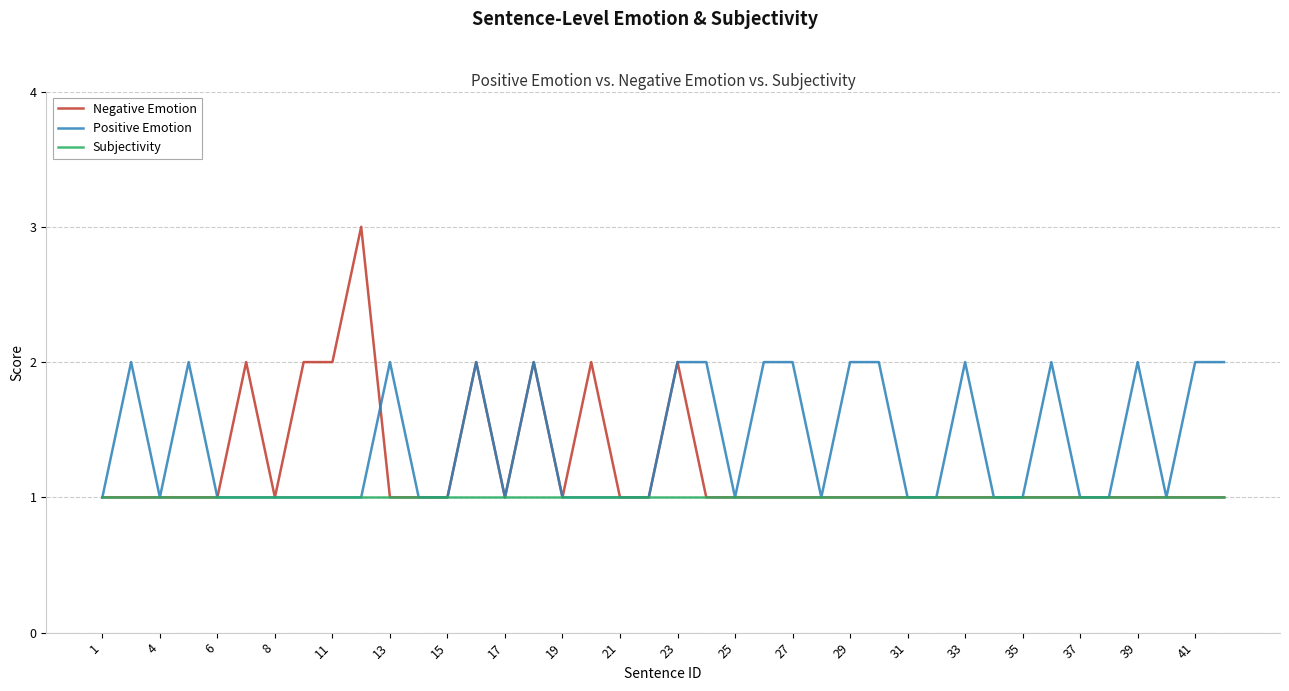

List the series in order of their overall mean, lowest first.

Subjectivity, Negative Emotion, Positive Emotion